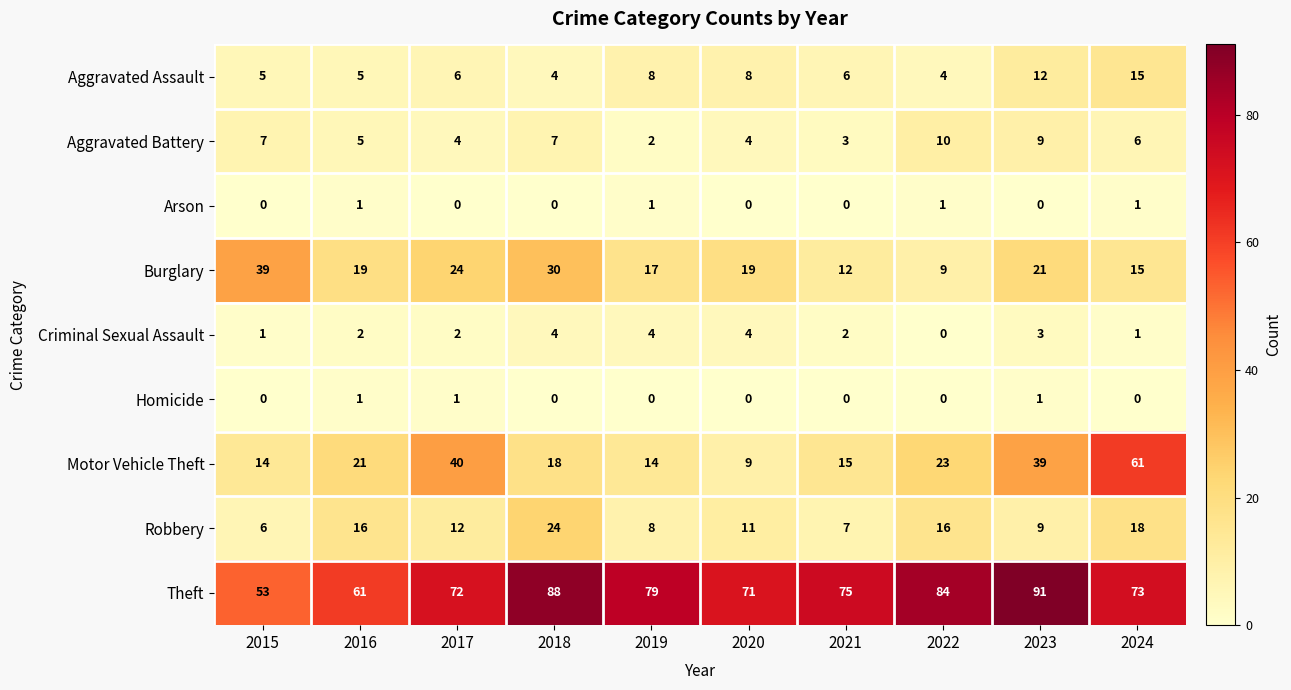

What is the sum of the Criminal Sexual Assault values at 2015 and 2020?

5